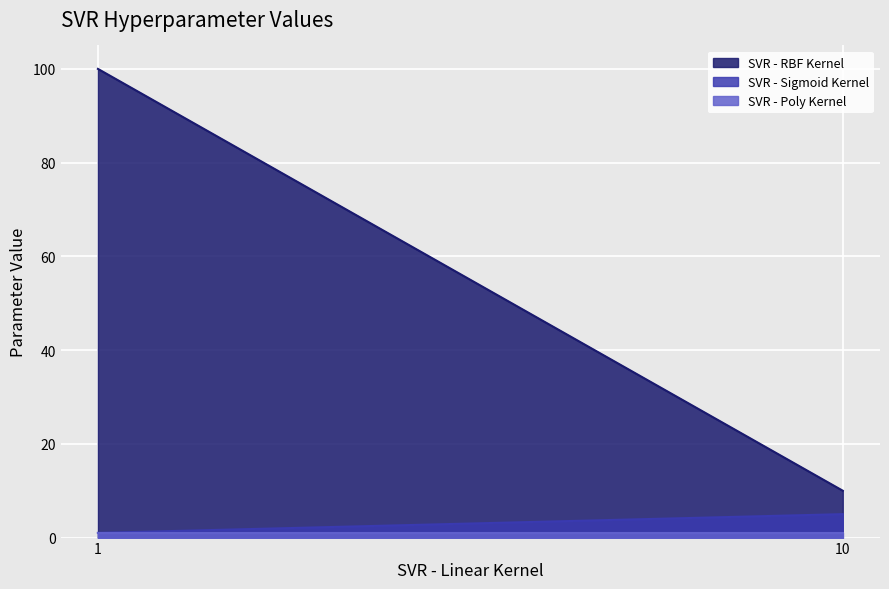

Which series has the largest range (max minus min)?

SVR - RBF Kernel